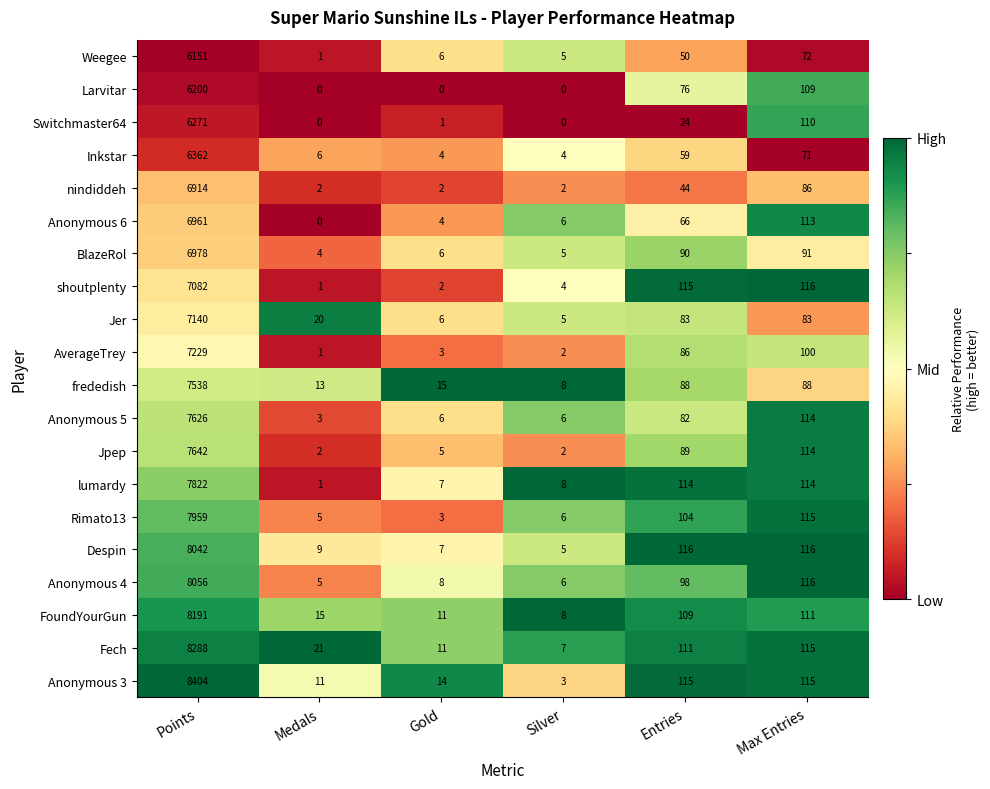

The Anonymous 3 series shows 115 at Max Entries. True or false?

True